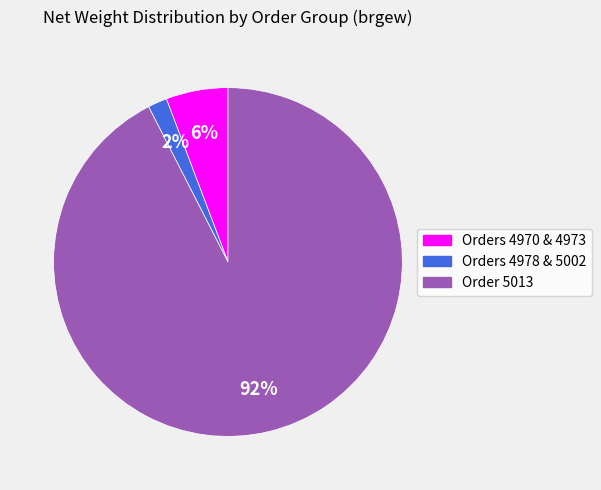

Is there any slice that represents more than half of the pie?

Yes